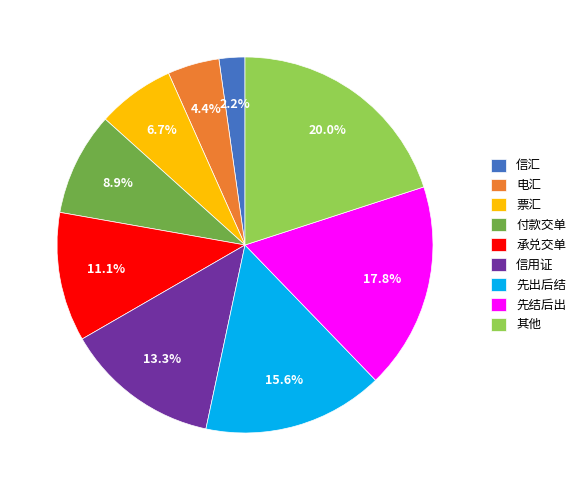

Between 先结后出 and 先出后结, which is larger?

先结后出